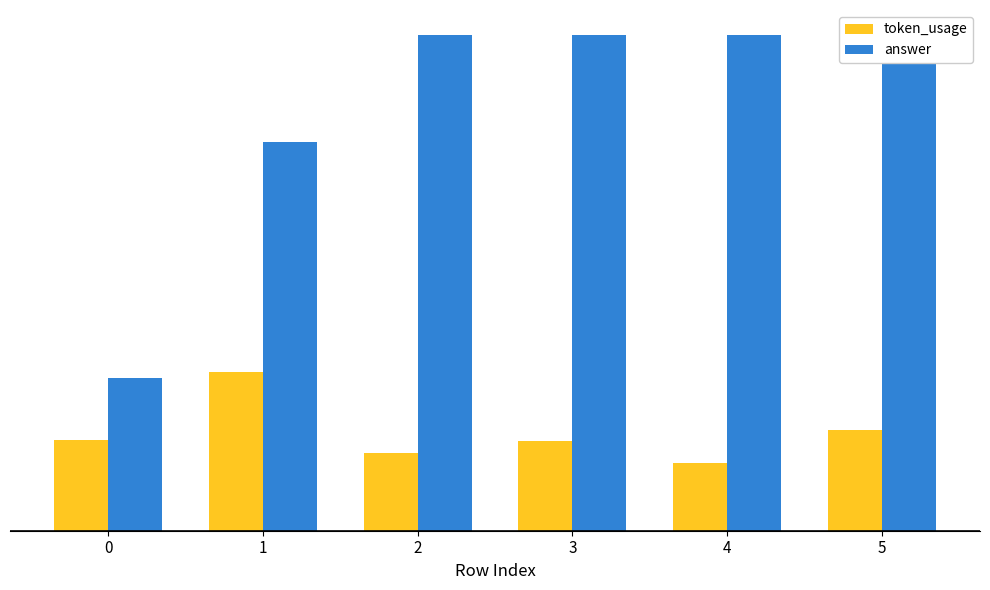

Rank the series at 0 from highest to lowest value.

answer, token_usage